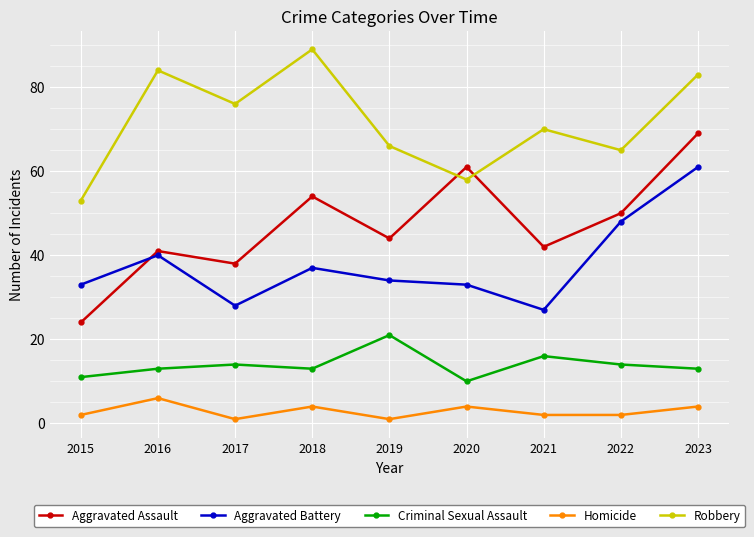

Reading right to left, list all the values displayed in this chart.

Aggravated Assault: 69	50	42	61	44	54	38	41	24
Aggravated Battery: 61	48	27	33	34	37	28	40	33
Criminal Sexual Assault: 13	14	16	10	21	13	14	13	11
Homicide: 4	2	2	4	1	4	1	6	2
Robbery: 83	65	70	58	66	89	76	84	53